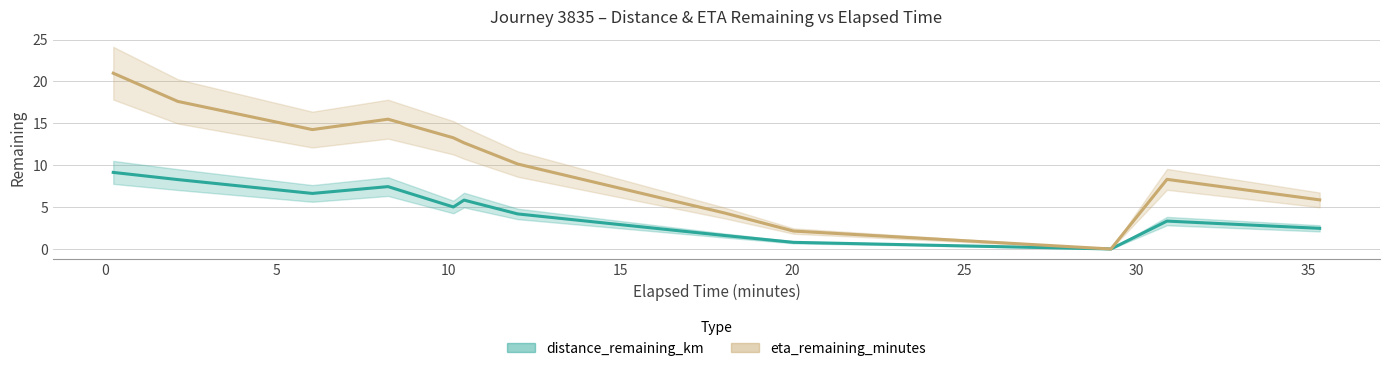

The value of eta_remaining_minutes at 30 is 6.4. True or false?

False